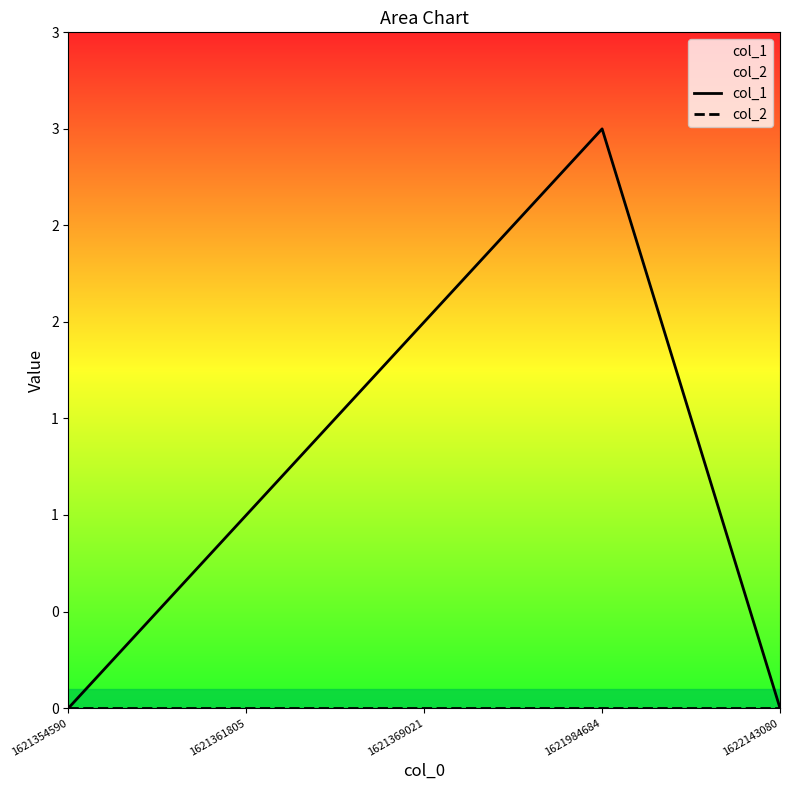

At 1622143080, list the series in order from largest to smallest.

col_1, col_2